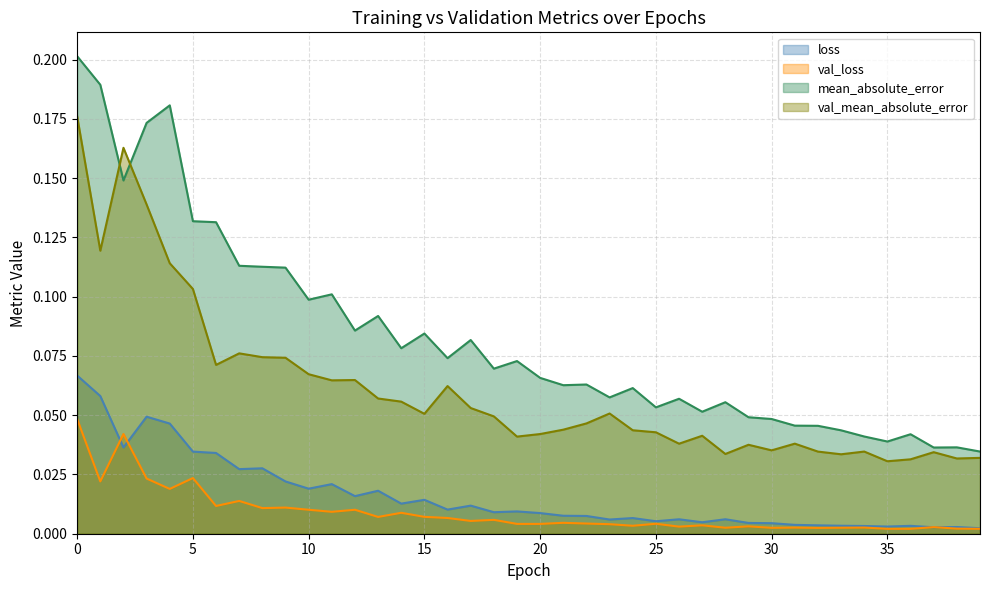

Which series has the largest range (max minus min)?

mean_absolute_error